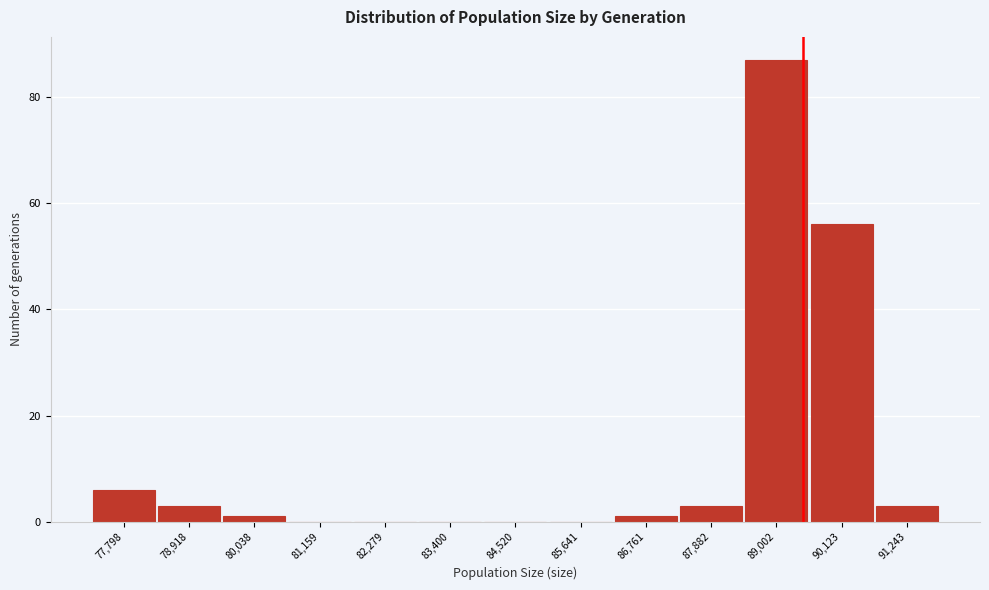

Reading right to left, what are all the values shown in this chart?

91,243=3	90,123=56	89,002=87	87,882=3	86,761=1	85,641=0	84,520=0	83,400=0	82,279=0	81,159=0	80,038=1	78,918=3	77,798=6